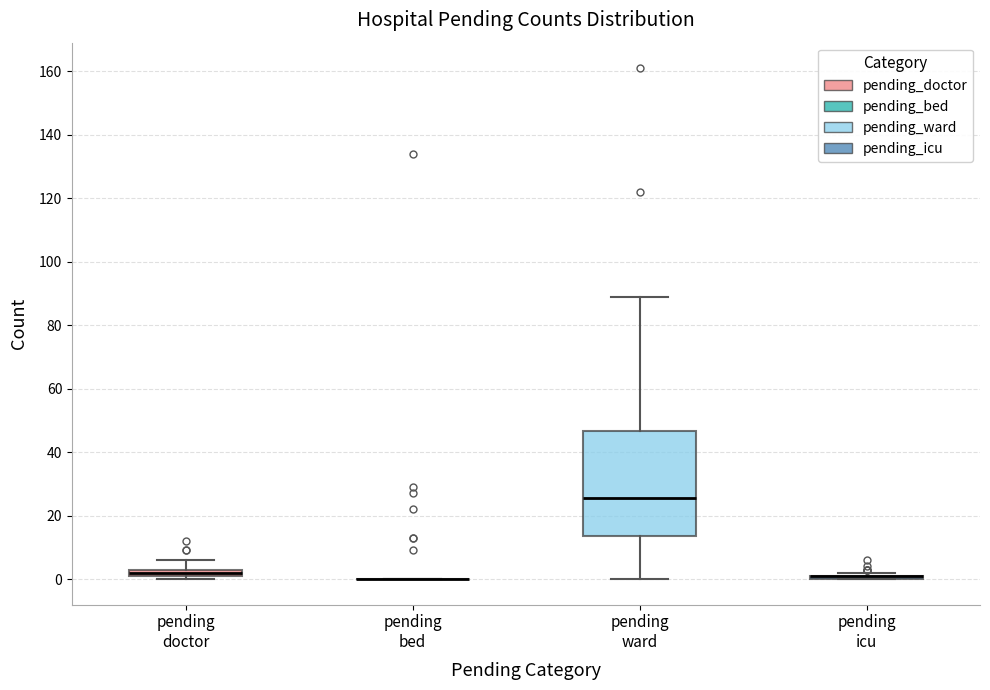

Comparing the boxes themselves (not the whiskers), which one is the tallest?

pending ward